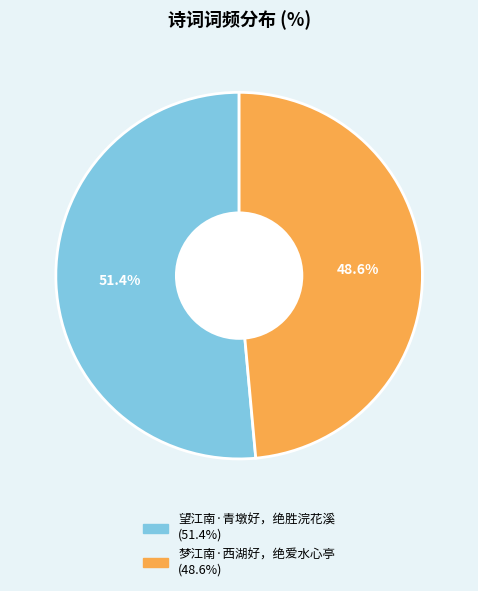

How many slices are in this pie chart?

2